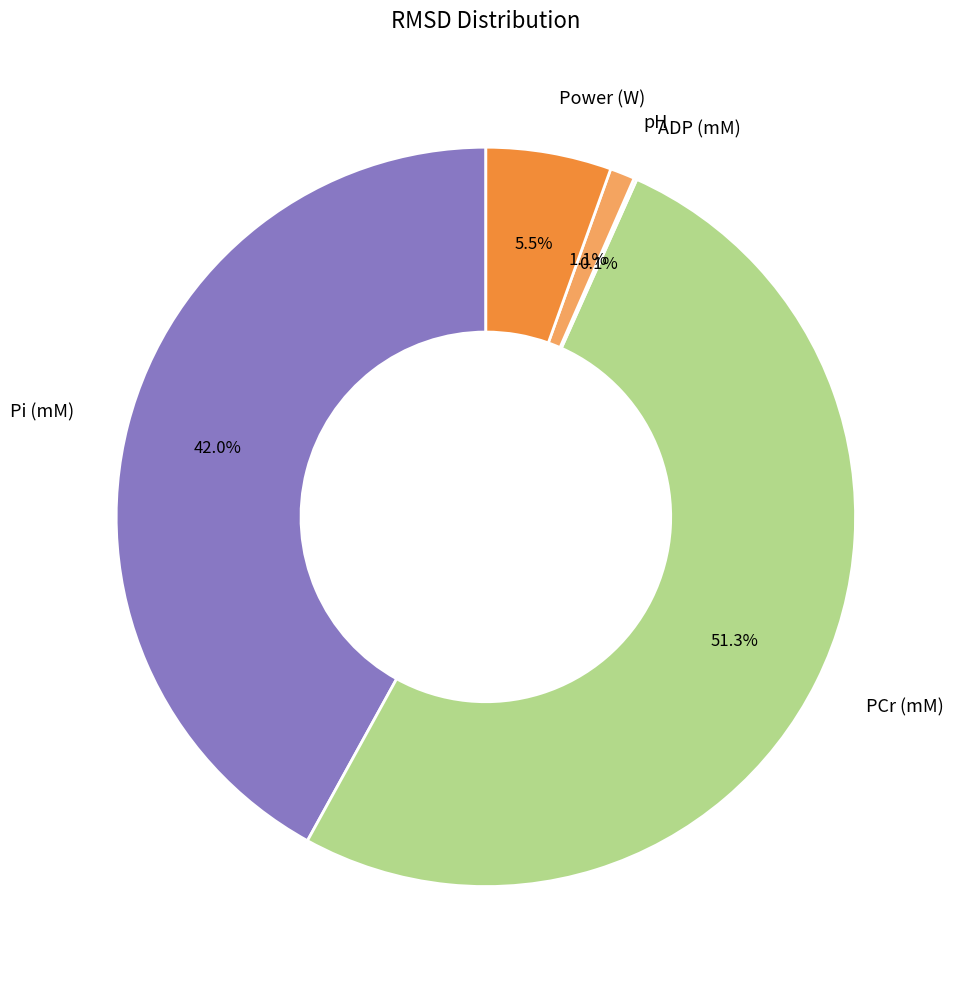

Is there any slice that represents more than half of the pie?

Yes